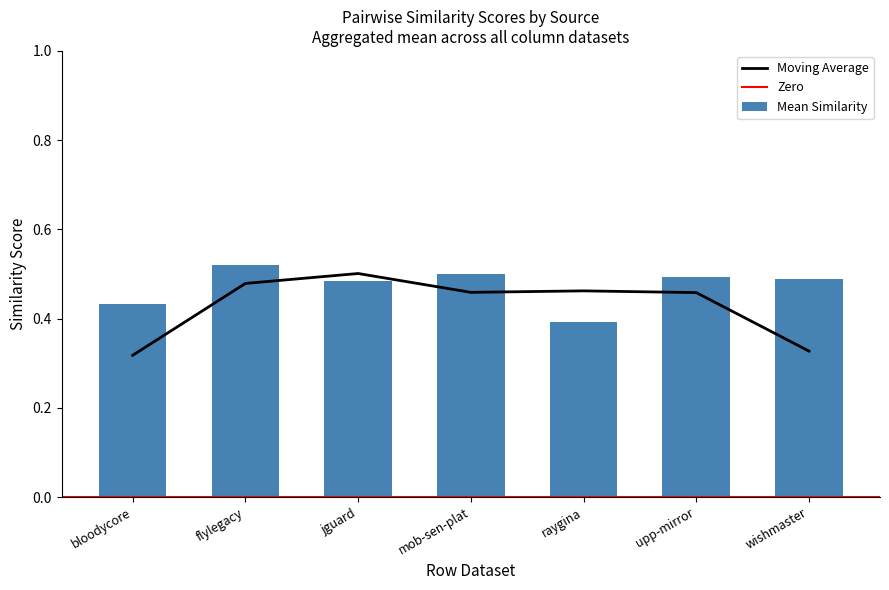

Are the bars grouped side by side (vs. stacked)?

Yes